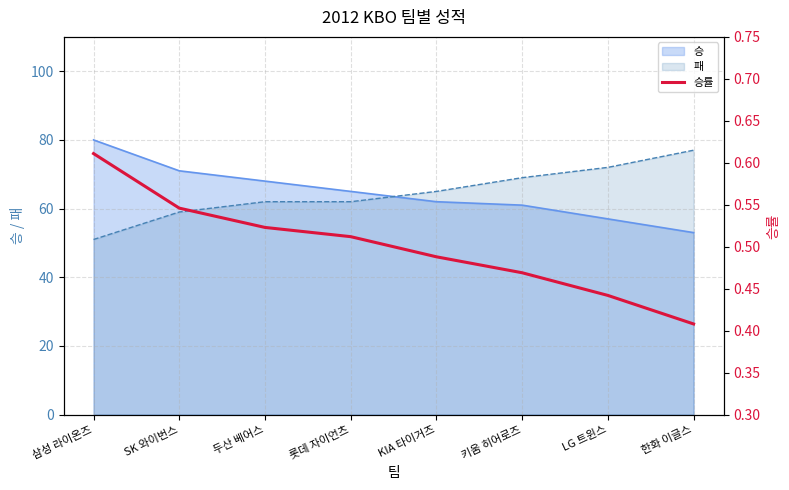

True or false: the data shows 0.5 at 키움 히어로즈.

True